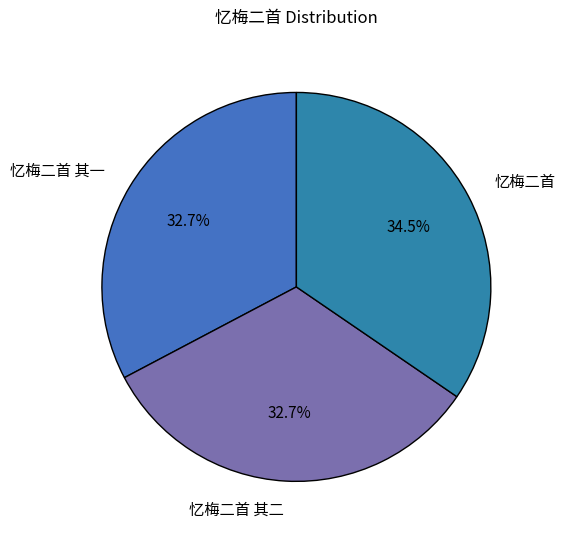

Does any single category account for the majority?

No